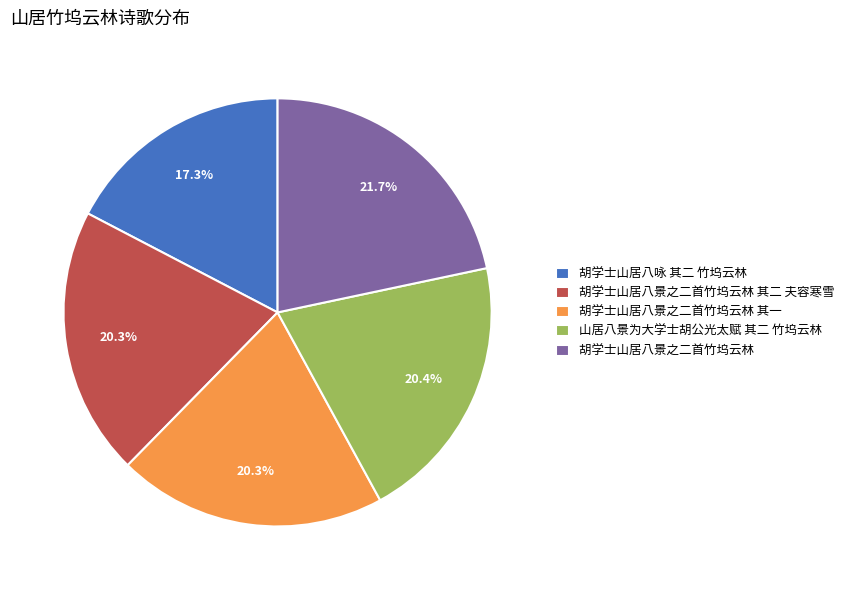

Do 胡学士山居八景之二首竹坞云林 其一 and 胡学士山居八咏 其二 竹坞云林 together represent more than half of the pie?

No